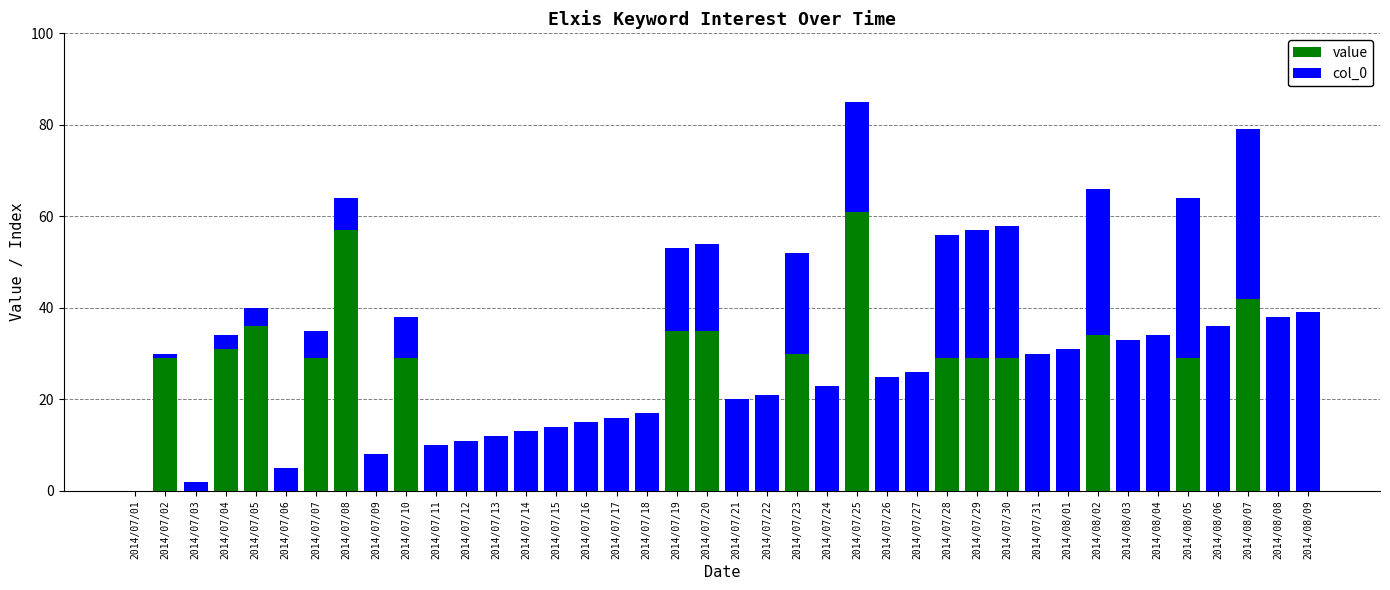

Which category has the highest value in the value series?

2014/07/25